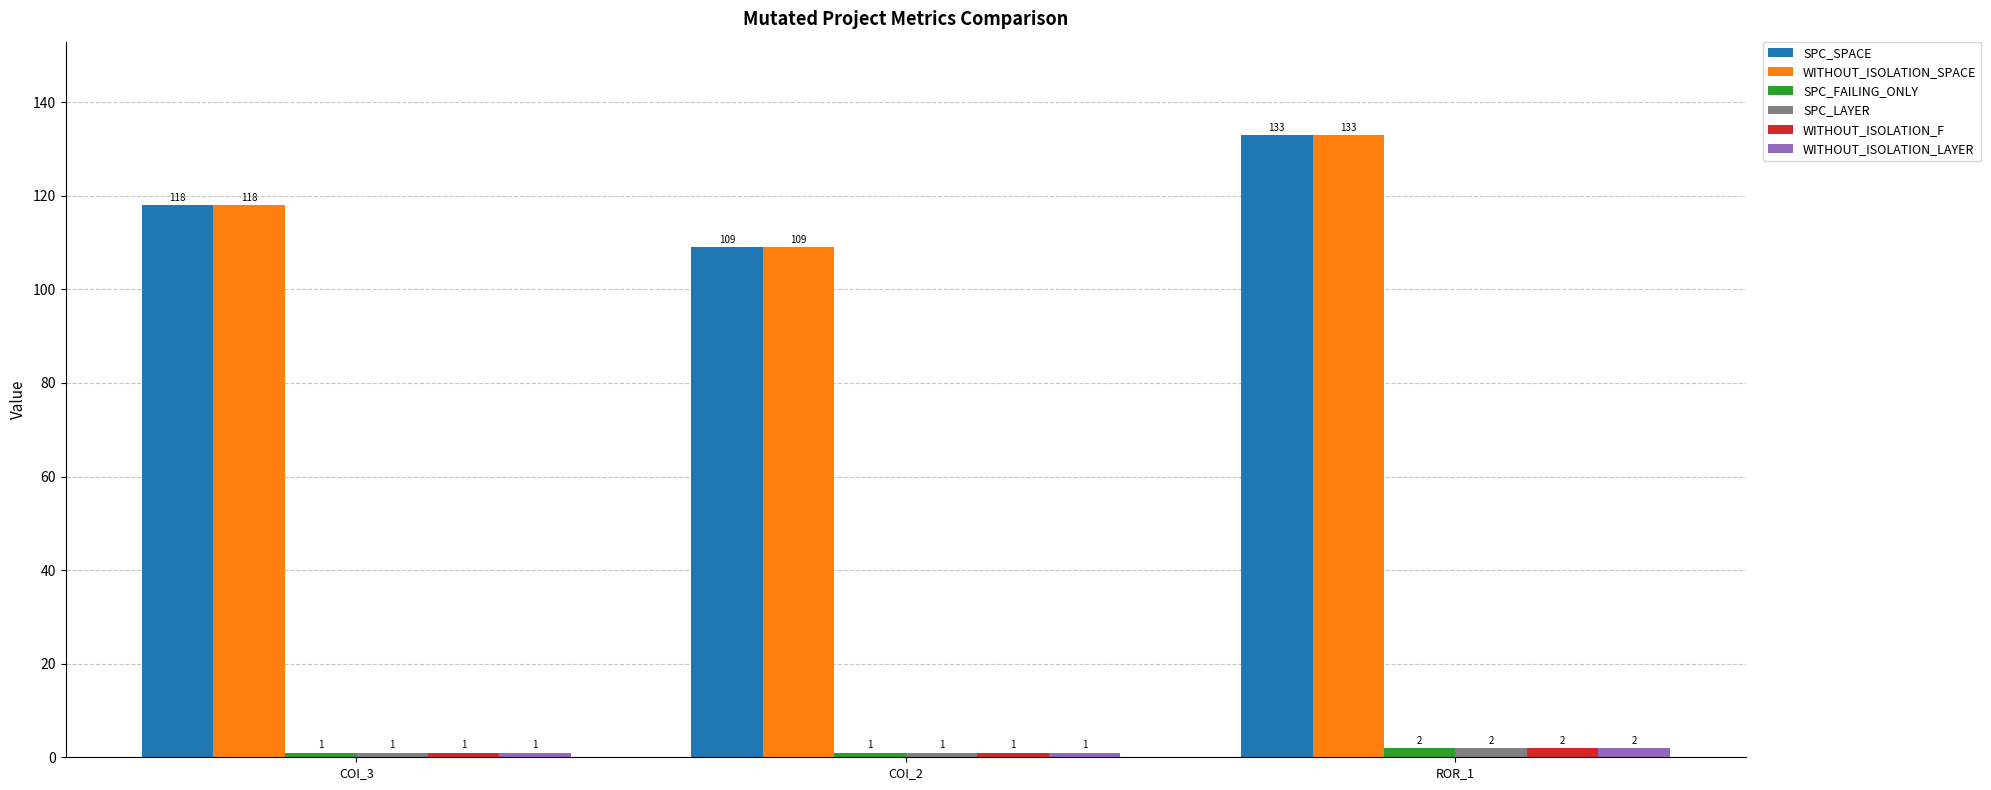

At which category is the sum across all series the highest?

ROR_1